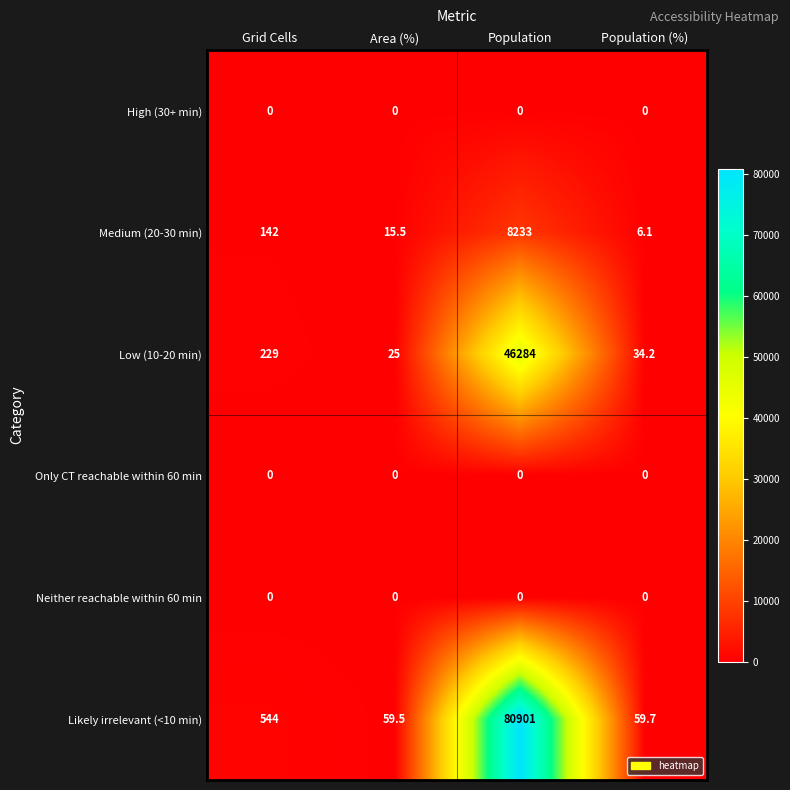

Reading left to right, transcribe all the data shown in this chart.

High (30+ min): Grid Cells=0.0	Area (%)=0.0	Population=0.0	Population (%)=0.0
Medium (20-30 min): Grid Cells=142.0	Area (%)=15.5	Population=8233.0	Population (%)=6.1
Low (10-20 min): Grid Cells=229.0	Area (%)=25.0	Population=46284.0	Population (%)=34.2
Only CT reachable within 60 min: Grid Cells=0.0	Area (%)=0.0	Population=0.0	Population (%)=0.0
Neither reachable within 60 min: Grid Cells=0.0	Area (%)=0.0	Population=0.0	Population (%)=0.0
Likely irrelevant (<10 min): Grid Cells=544.0	Area (%)=59.5	Population=80901.0	Population (%)=59.7